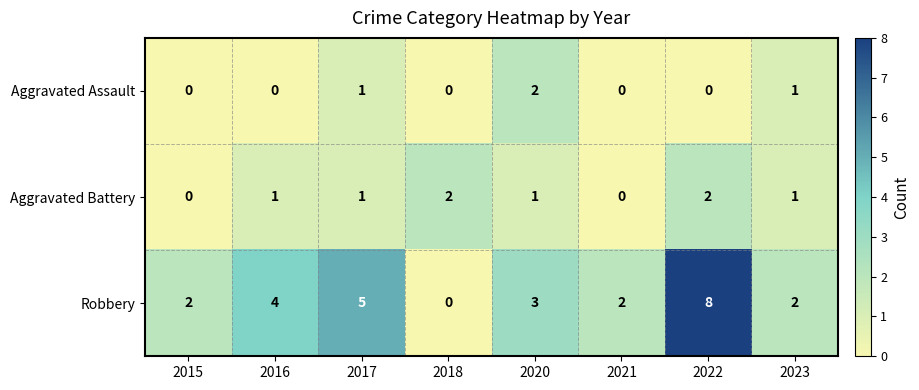

Reading right to left, extract all data points from this chart.

Aggravated Assault: 1	0	0	2	0	1	0	0
Aggravated Battery: 1	2	0	1	2	1	1	0
Robbery: 2	8	2	3	0	5	4	2